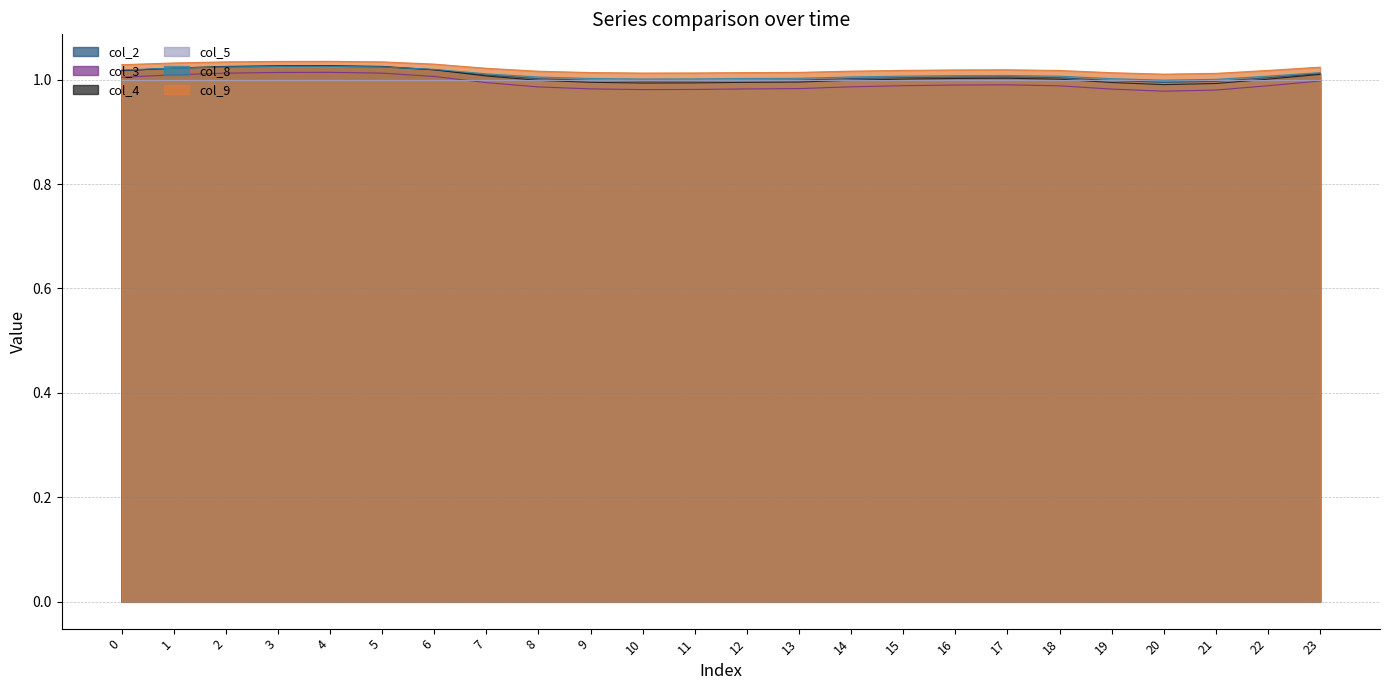

Is the value of col_4 at 8 greater than the value of col_2 at 5?

No